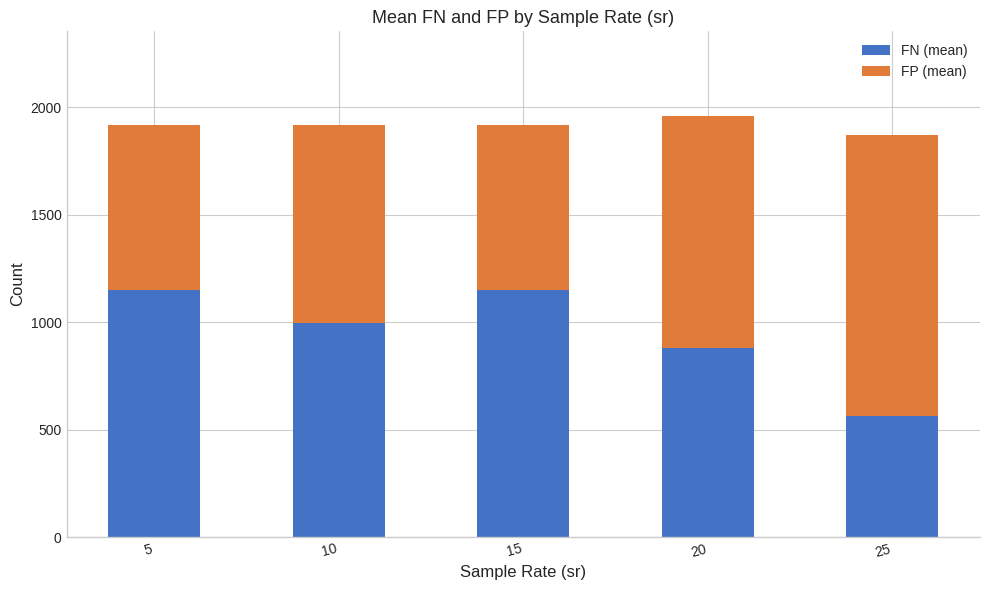

At which category is the sum across all series the highest?

20